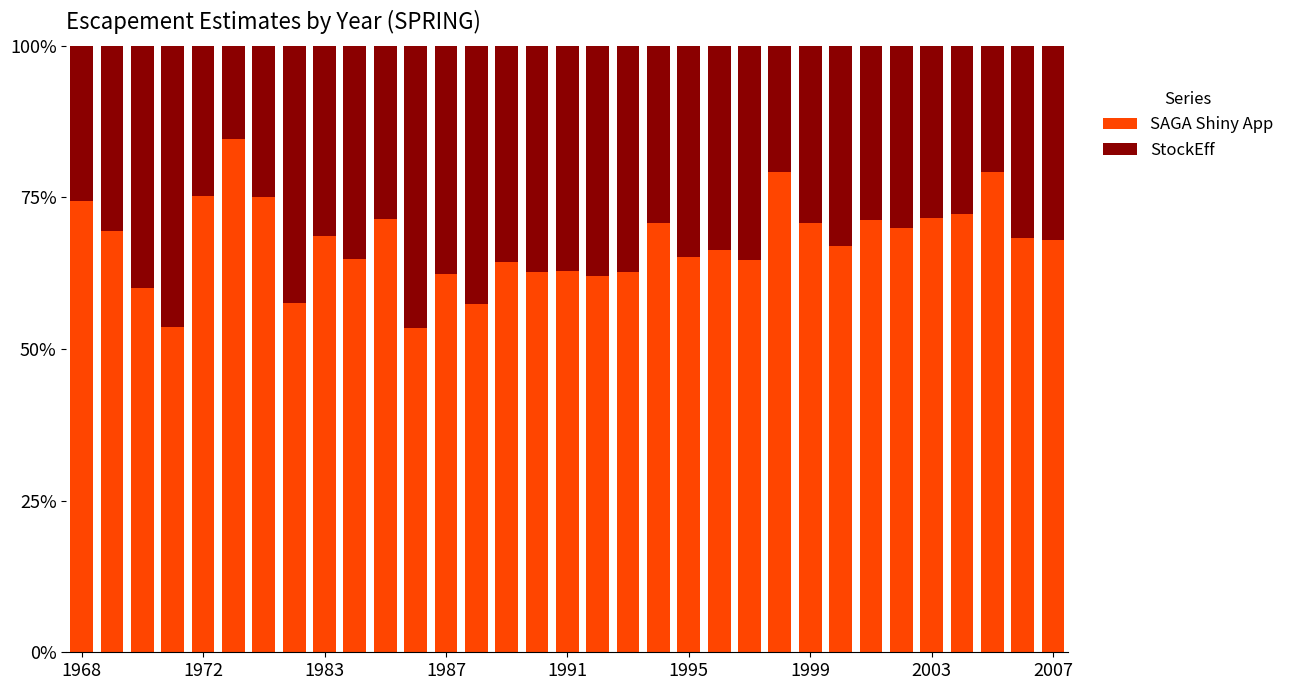

What is the sum of all SAGA Shiny App values?

2227.7